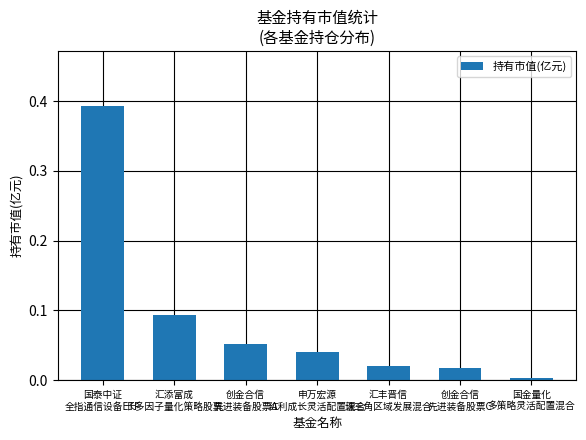

How many distinct data groups are displayed?

1